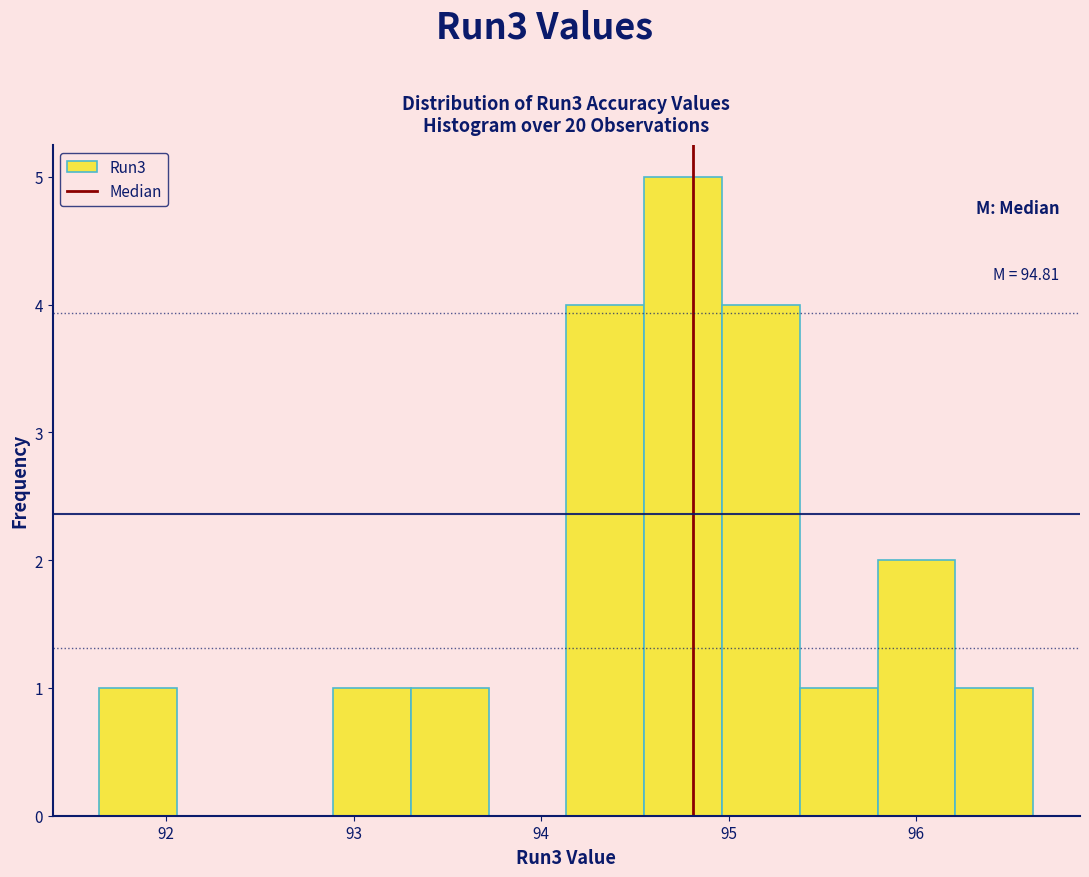

Over which range of the x-axis is the bar tallest?

94.5 to 95.0